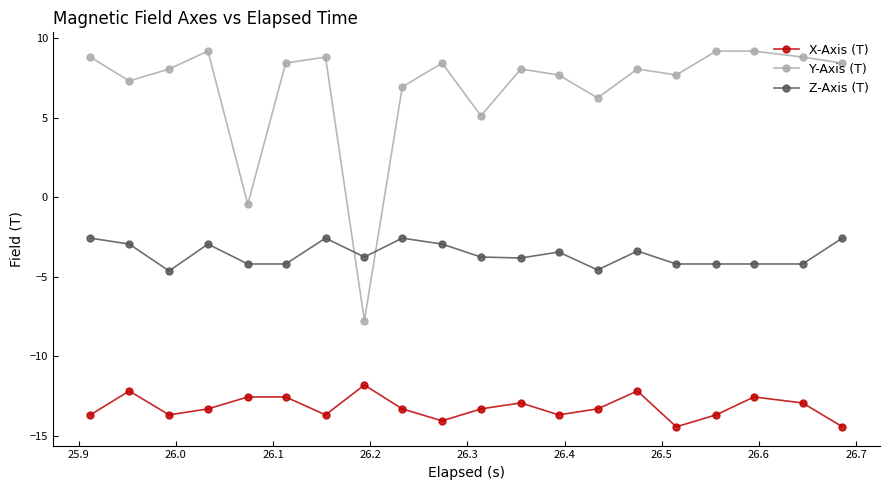

What is the minimum value shown in the chart?

-14.4